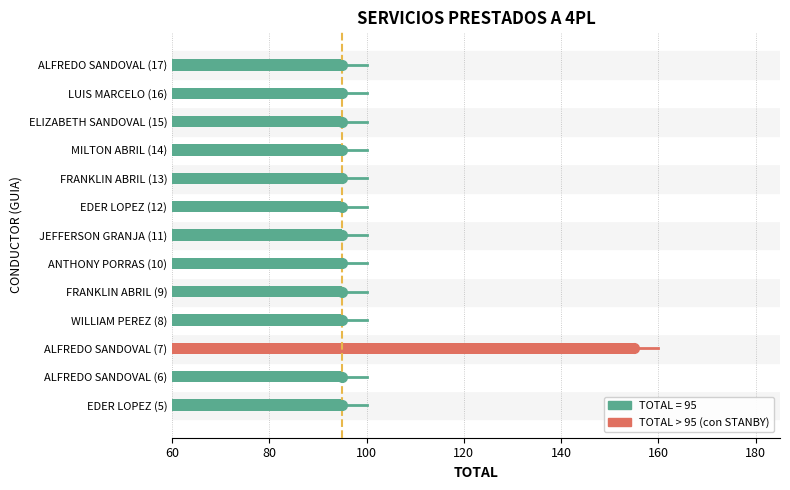

Between ALFREDO SANDOVAL (7) and ALFREDO SANDOVAL (6), which is larger?

ALFREDO SANDOVAL (7)